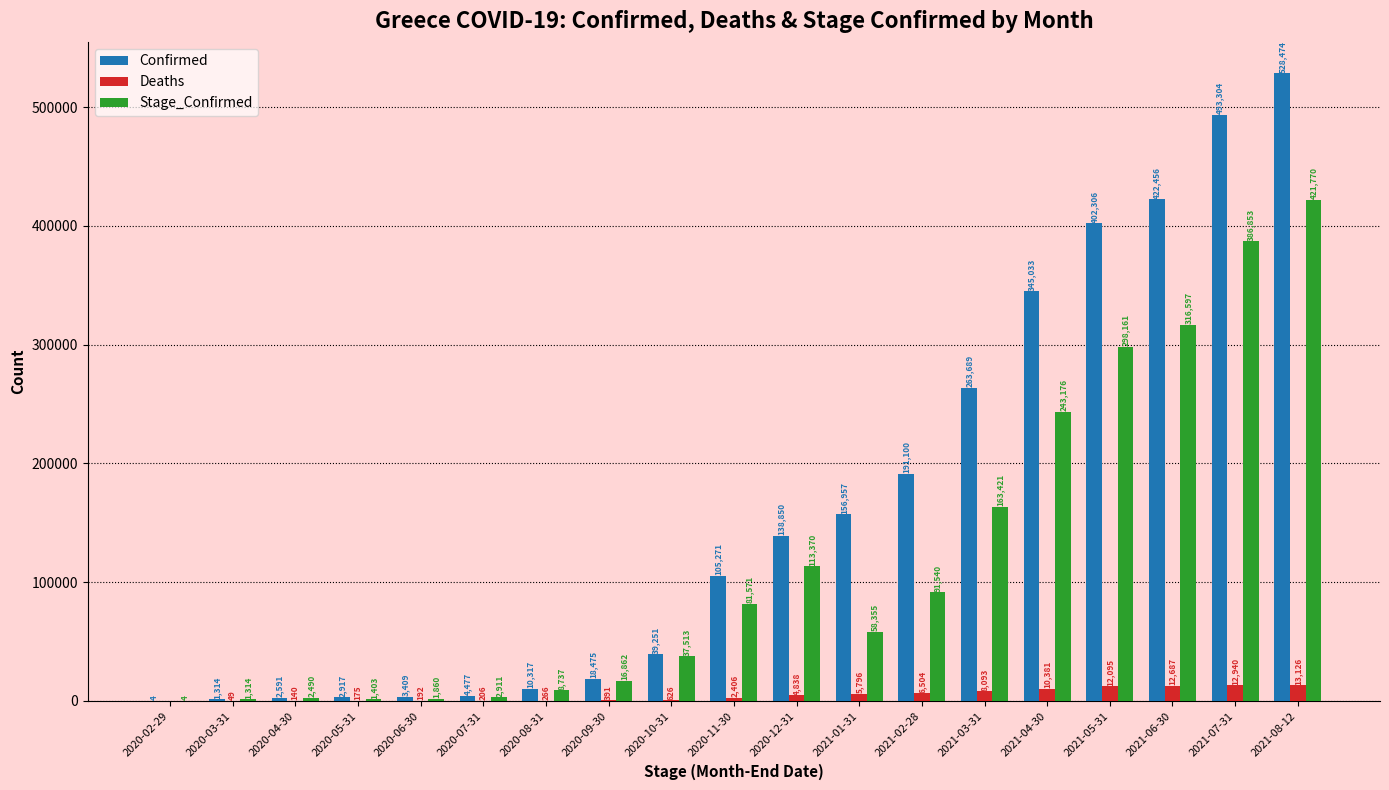

Which series has the widest spread of values?

Confirmed